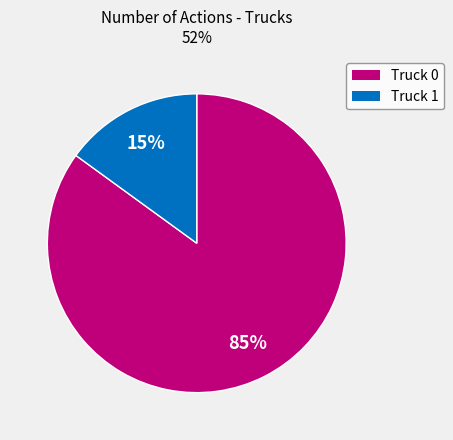

Do Truck 0 and Truck 1 together represent more than half of the pie?

Yes